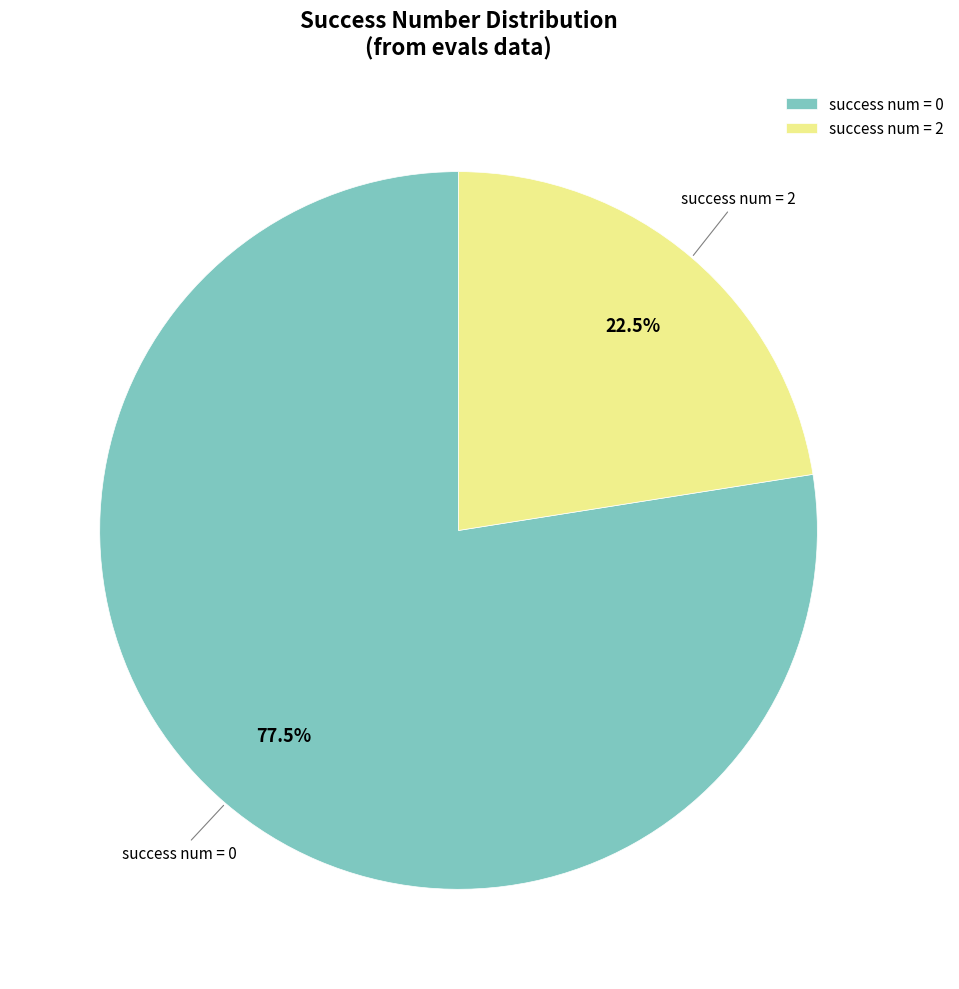

Count the number of slices in the pie.

2